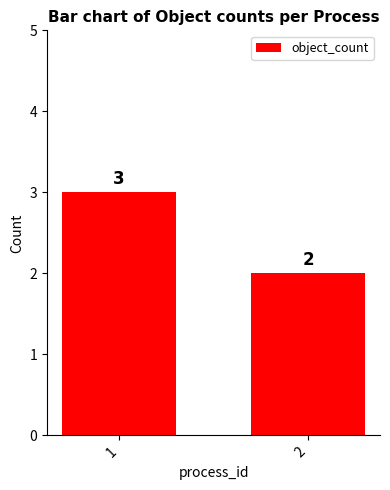

Approximately how many times larger is the value at 1 compared to 2?

1.5